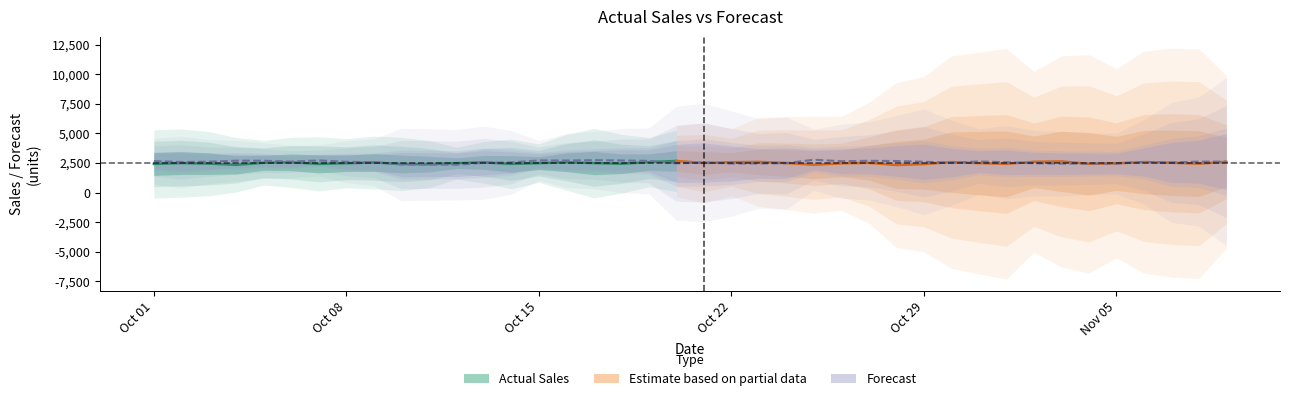

Where is the first local minimum for Actual Sales?

2021-10-02